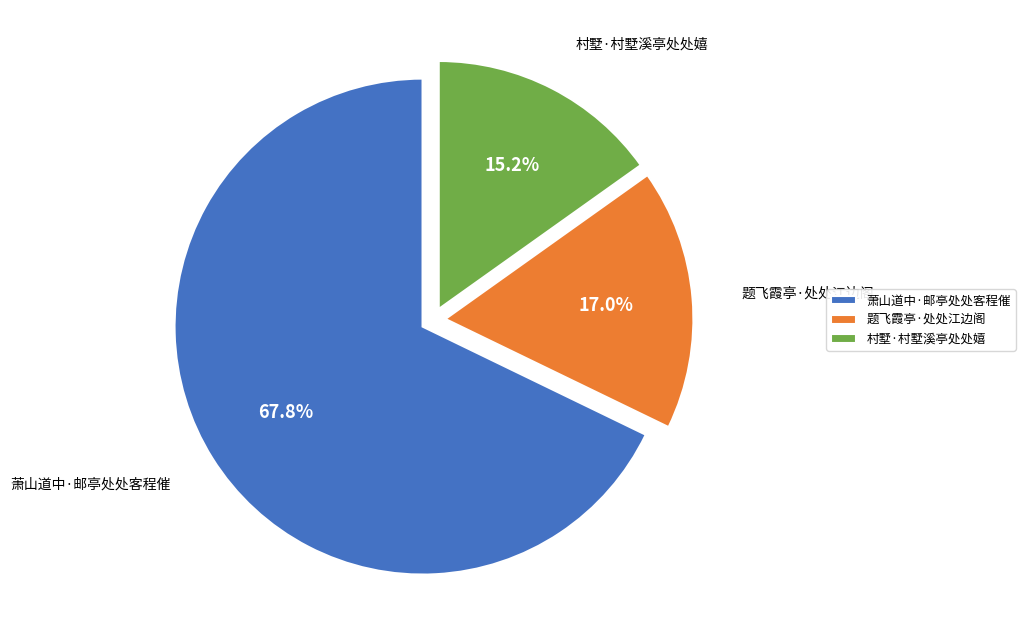

Which category has the smallest portion of the pie?

村墅·村墅溪亭处处嬉